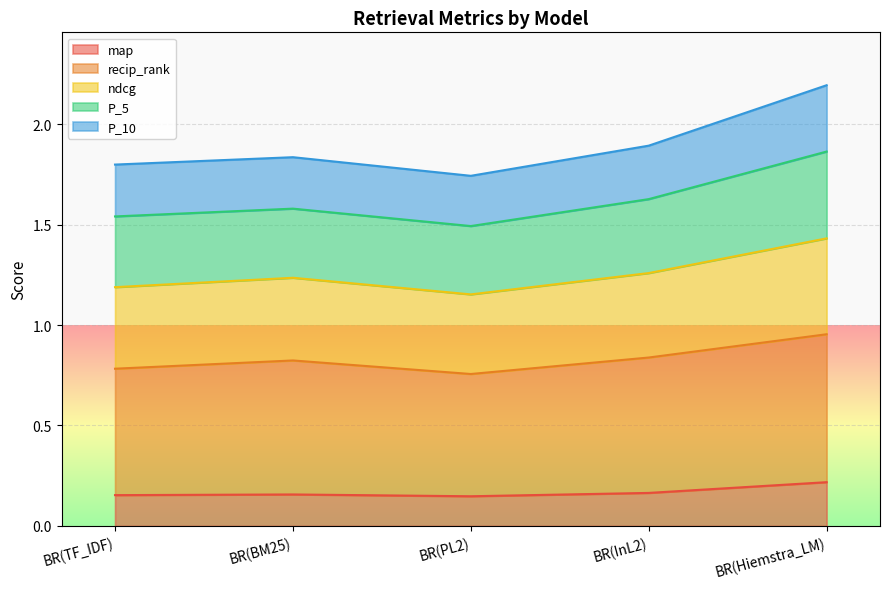

At which label does map reach its peak?

BR(Hiemstra_LM)